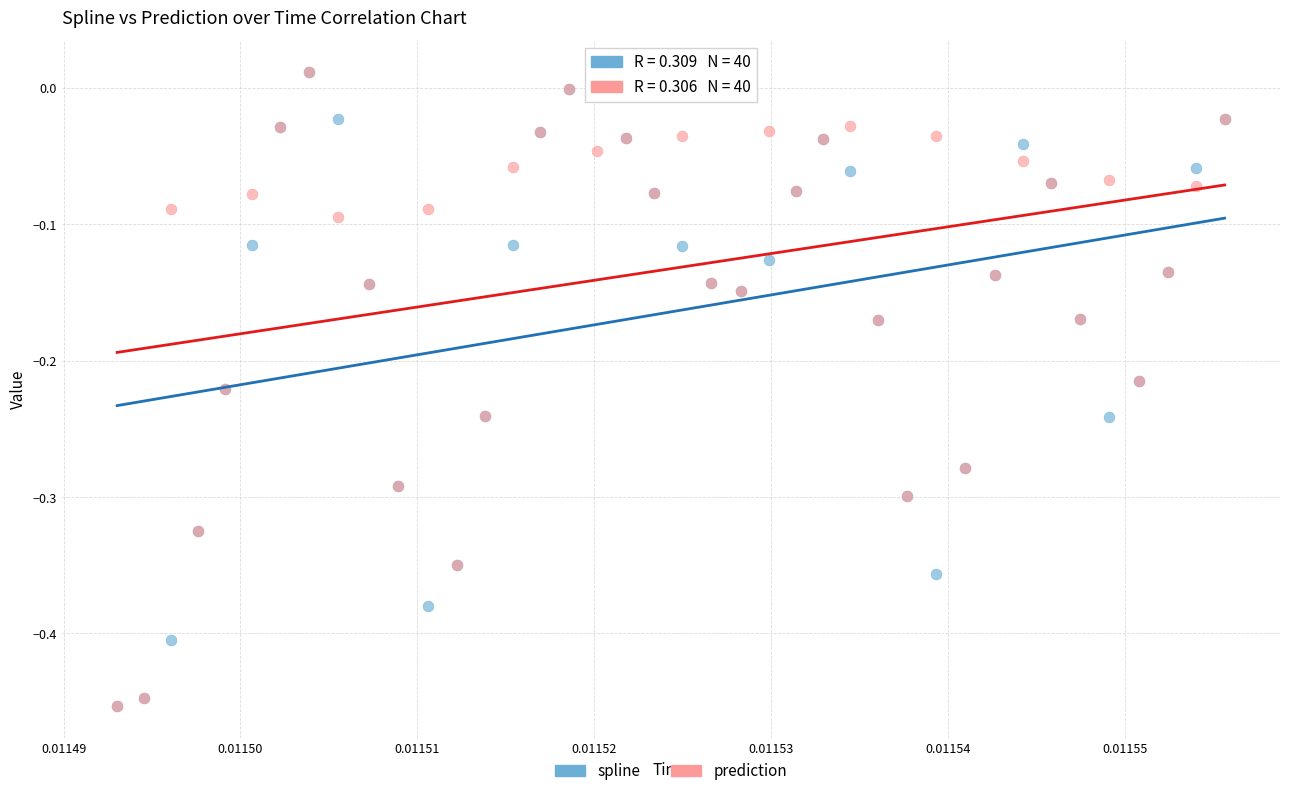

What are all the series names shown in the legend?

spline, prediction